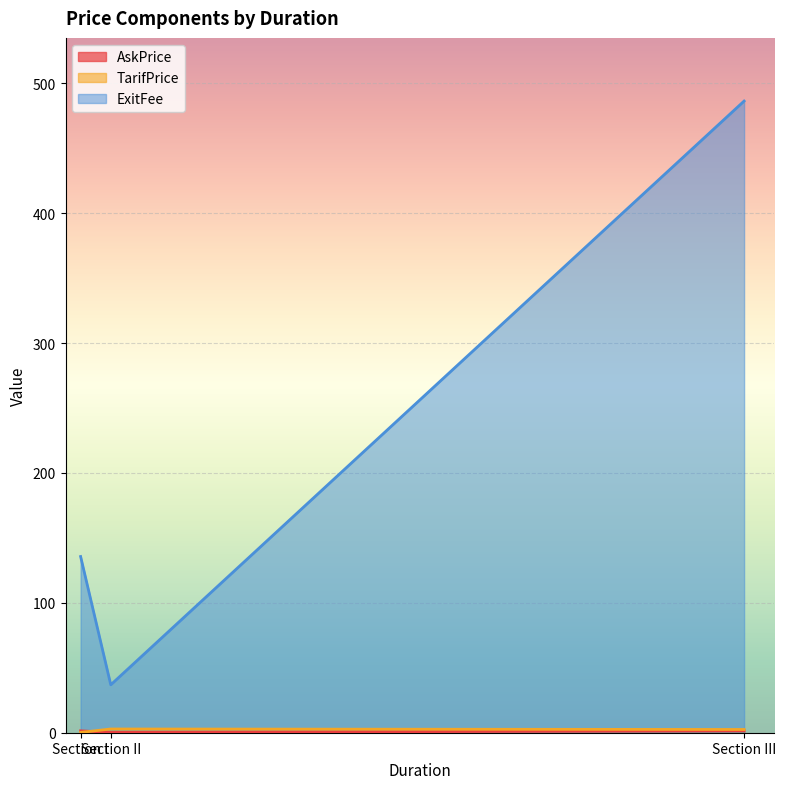

Where does the AskPrice series first go above 1?

Section I